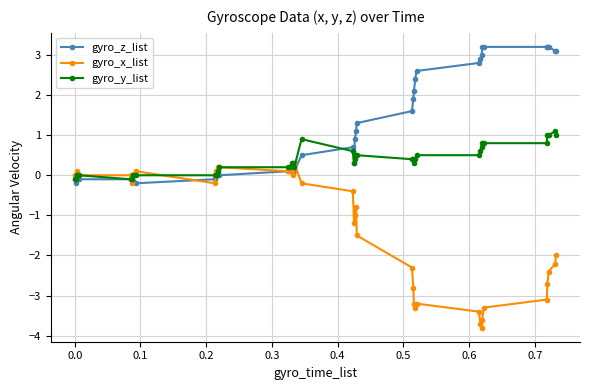

True or false: gyro_z_list has more than 0 interior local peaks.

True